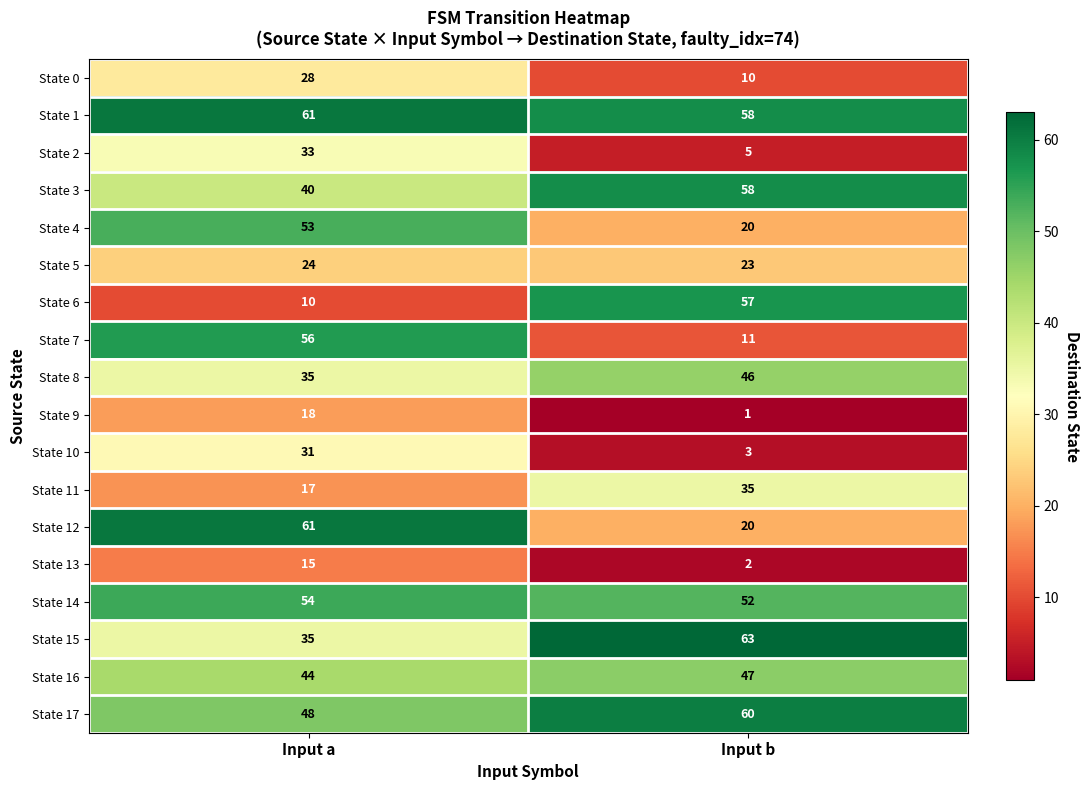

Where is State 17 nearest to the value 54?

Input a